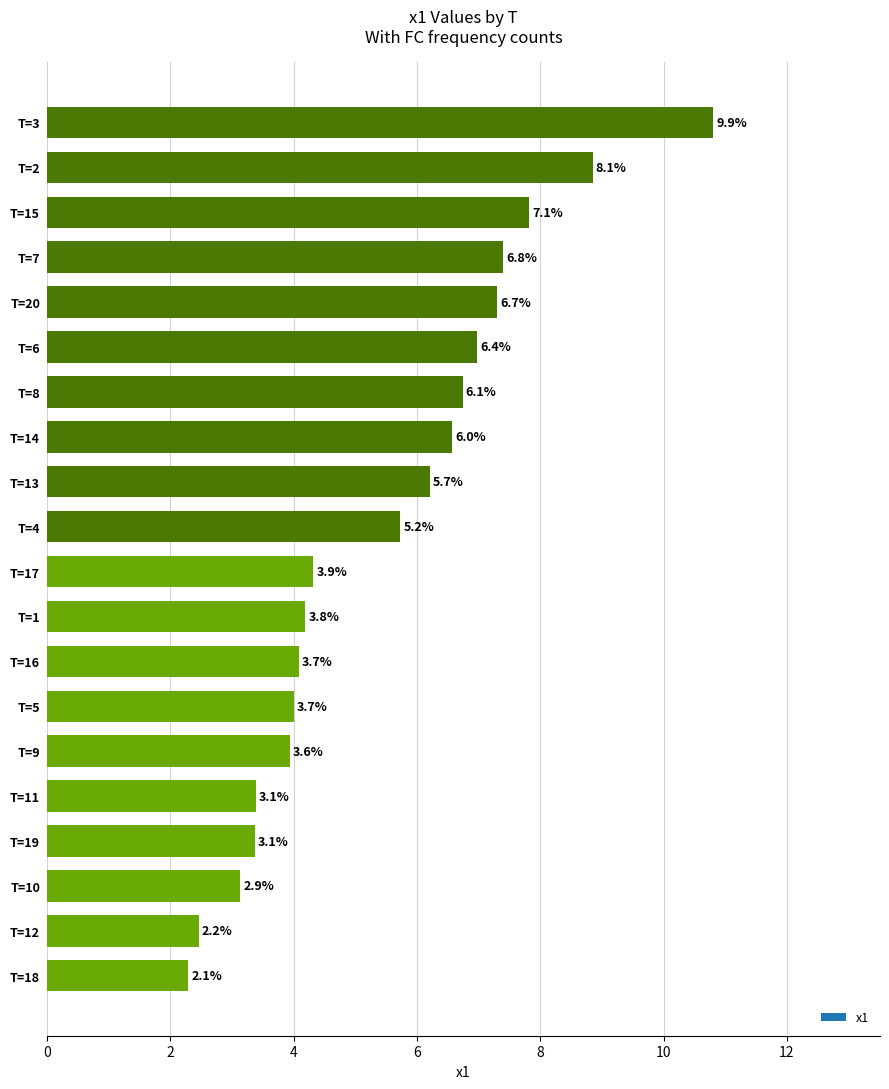

How many bars are there in total?

20